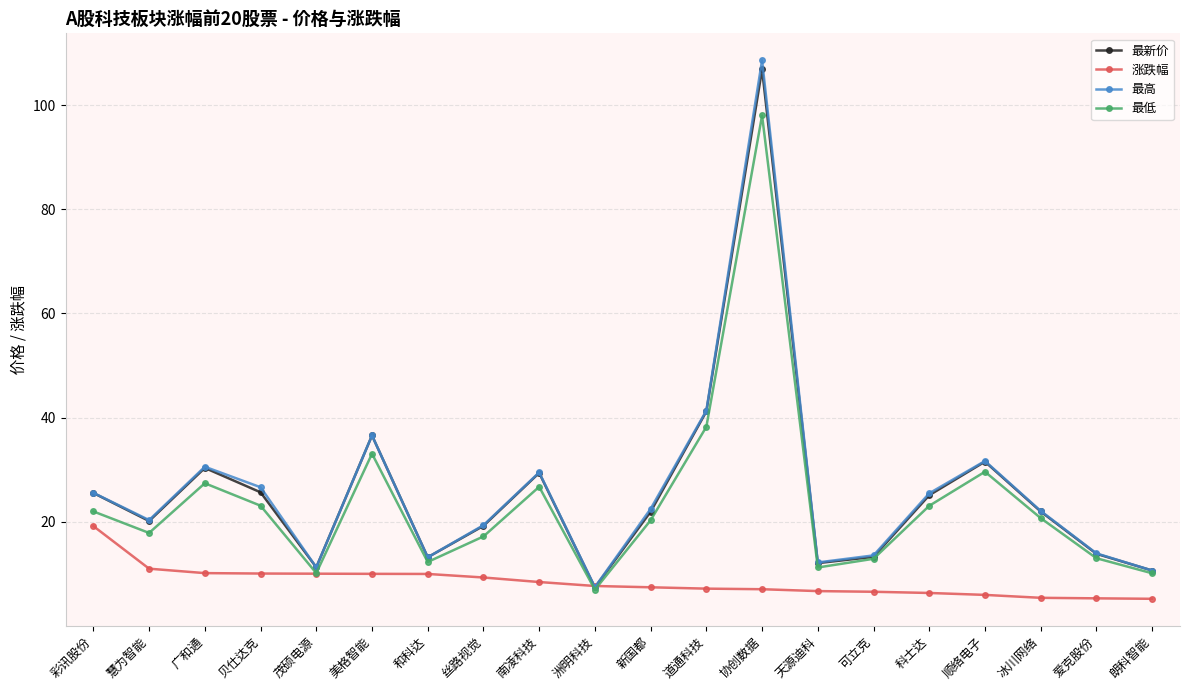

How many lines are shown in the chart?

4